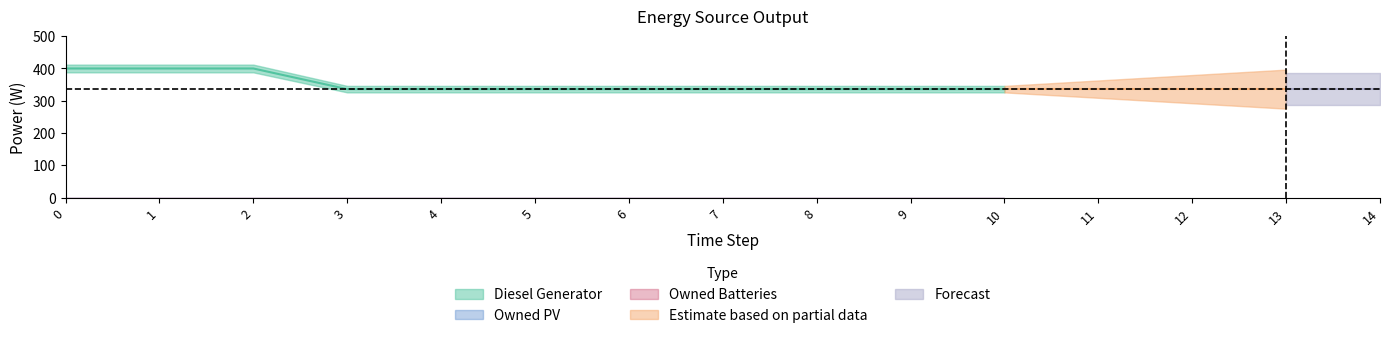

Which series has the largest total across all categories?

Diesel Generator